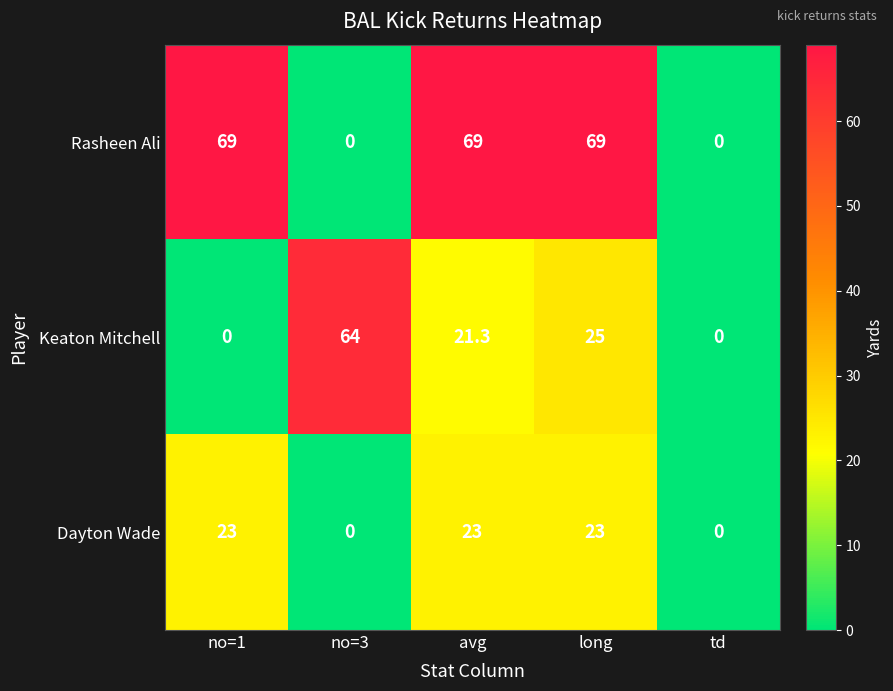

How many Rasheen Ali values are between 0 and 69?

5